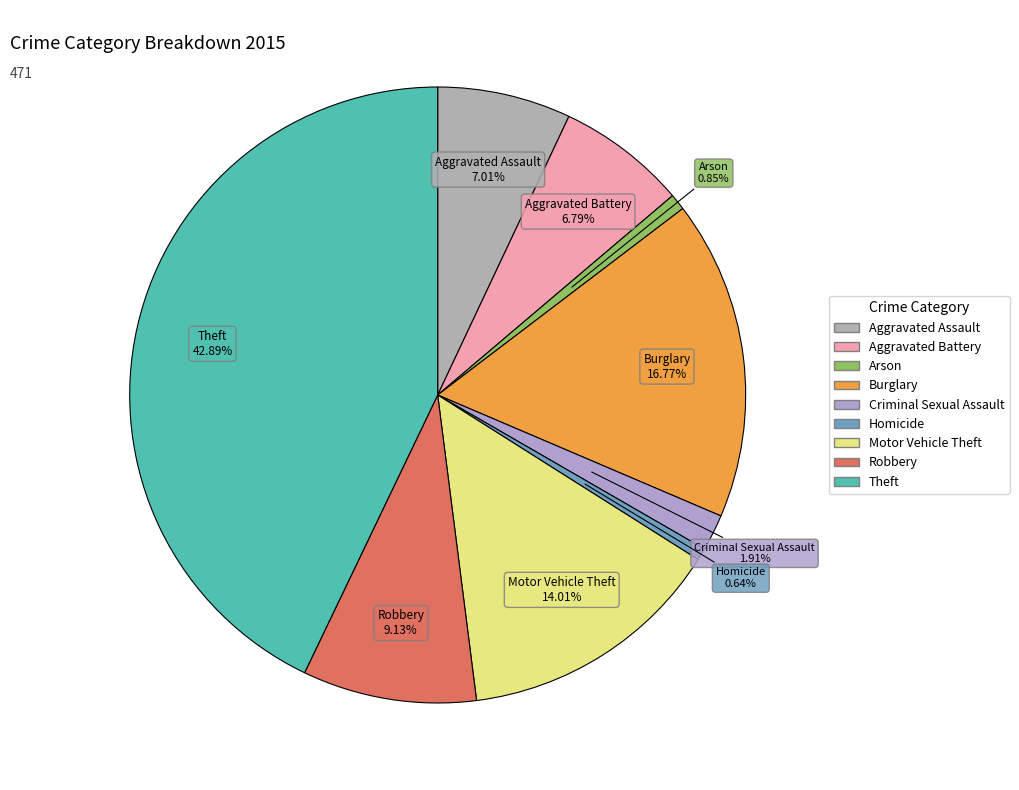

Is it true that Aggravated Battery is 7% of the pie?

True